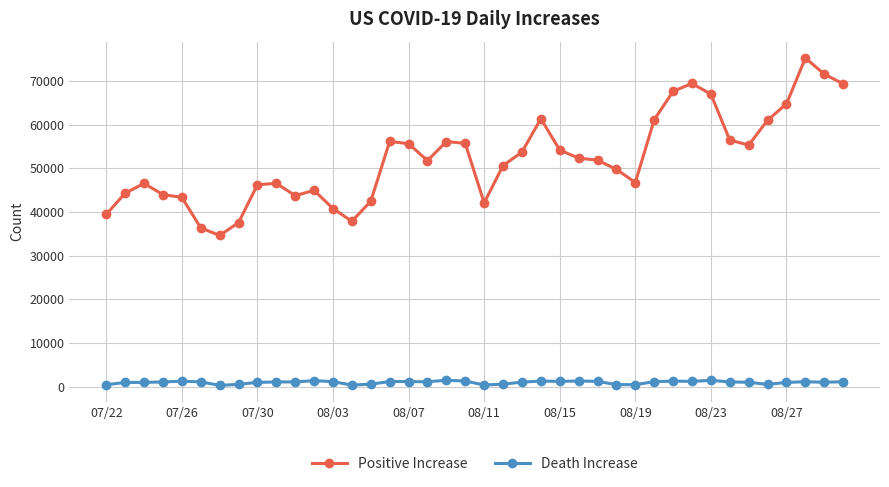

What is the sum of all Death Increase values?

41121